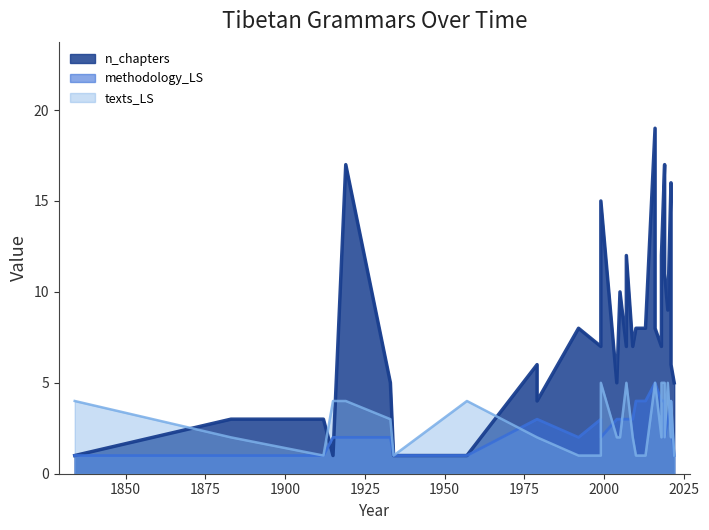

How many lines are shown in the chart?

3